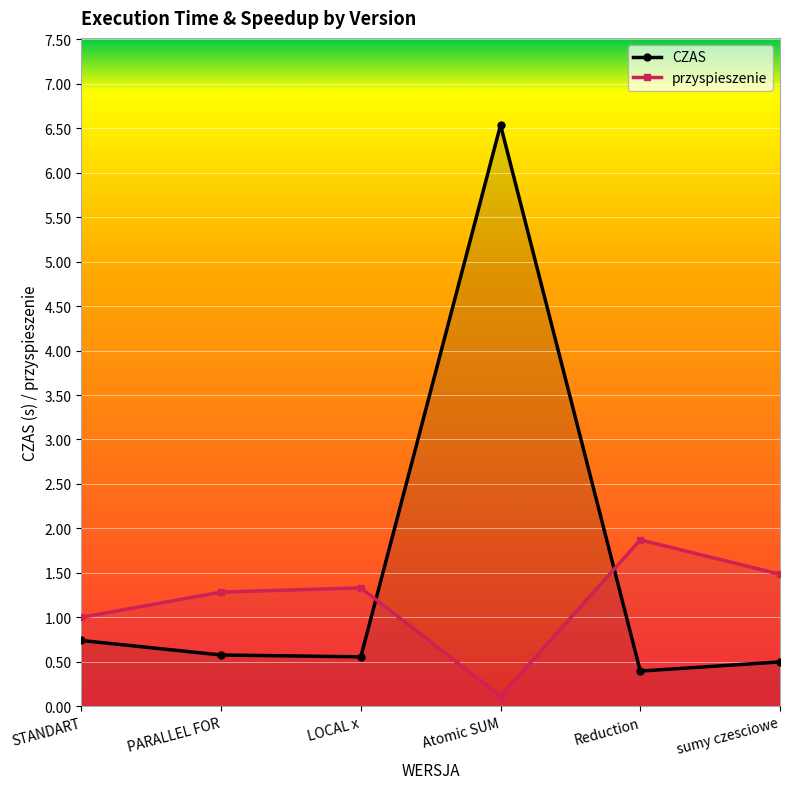

Reading left to right, transcribe all the data shown in this chart.

CZAS: 0.7	0.6	0.6	6.5	0.4	0.5
przyspieszenie: 1.0	1.3	1.3	0.1	1.9	1.5